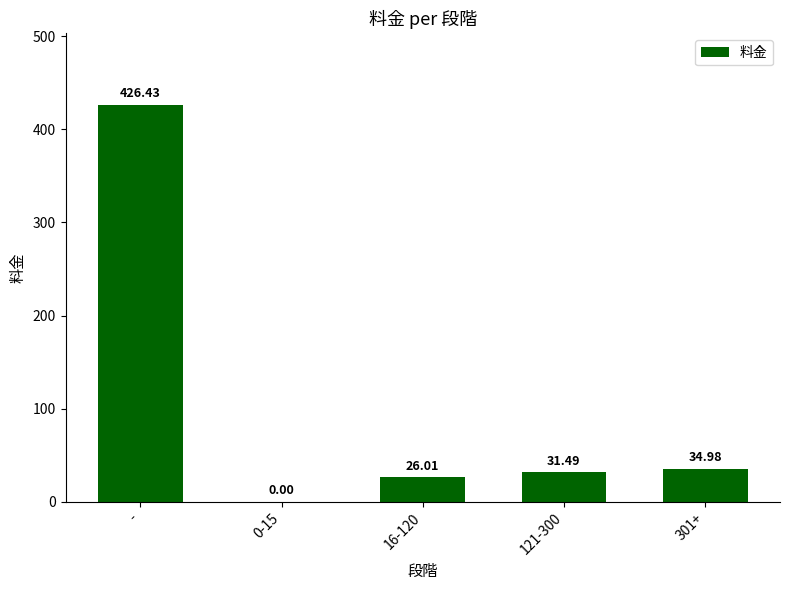

Which label corresponds to the largest value in the chart?

-